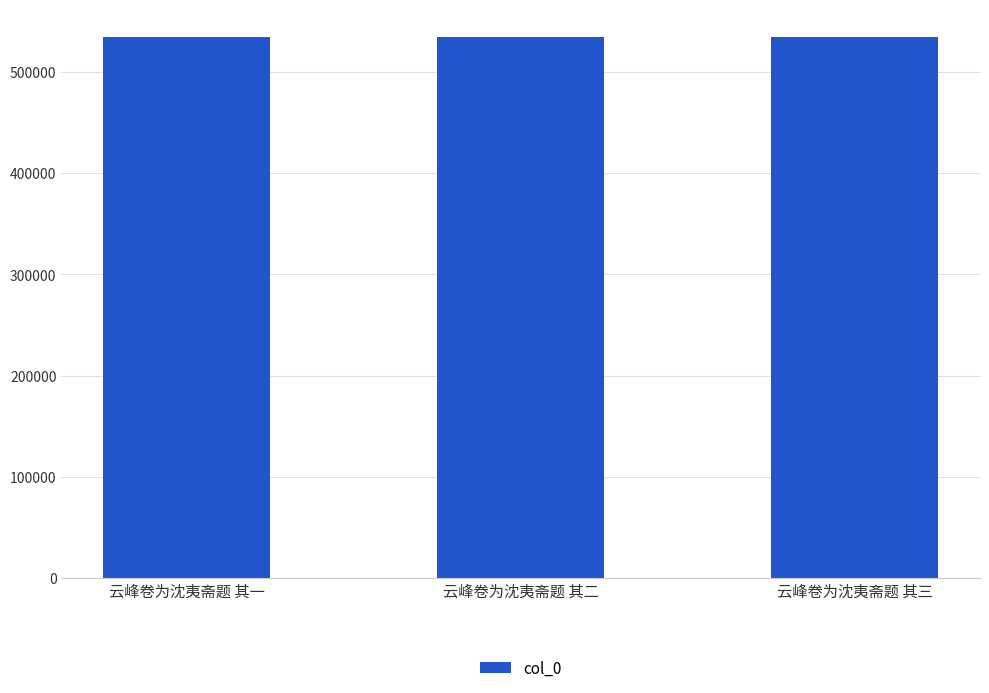

What is the sum of all values?

1605681